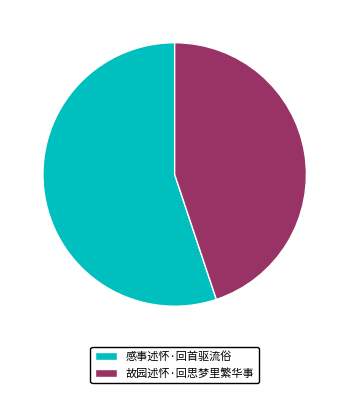

Rank the categories by value from lowest to highest.

故园述怀·回思梦里繁华事, 感事述怀·回首驱流俗